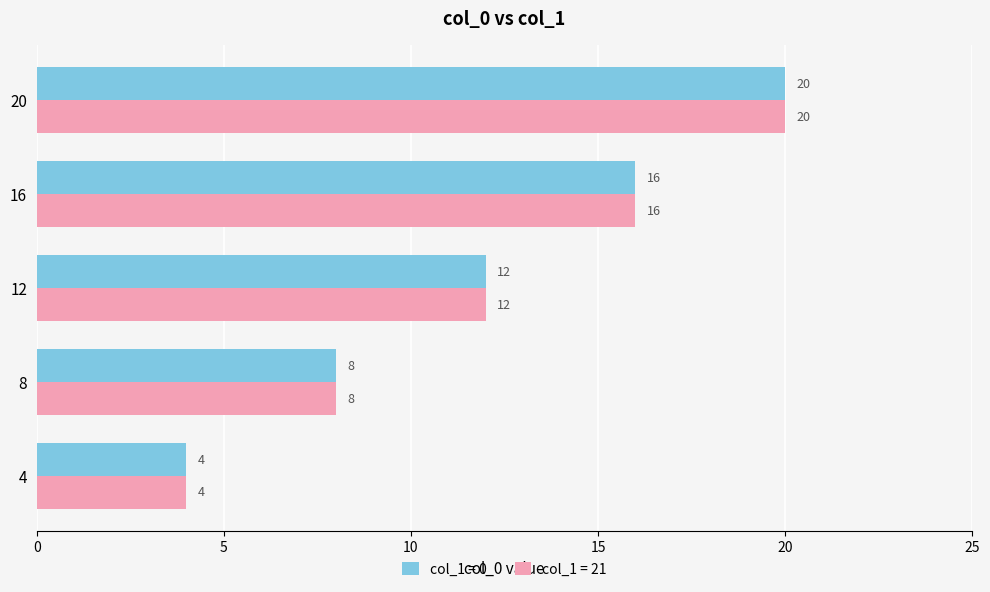

What is the greatest value displayed?

20